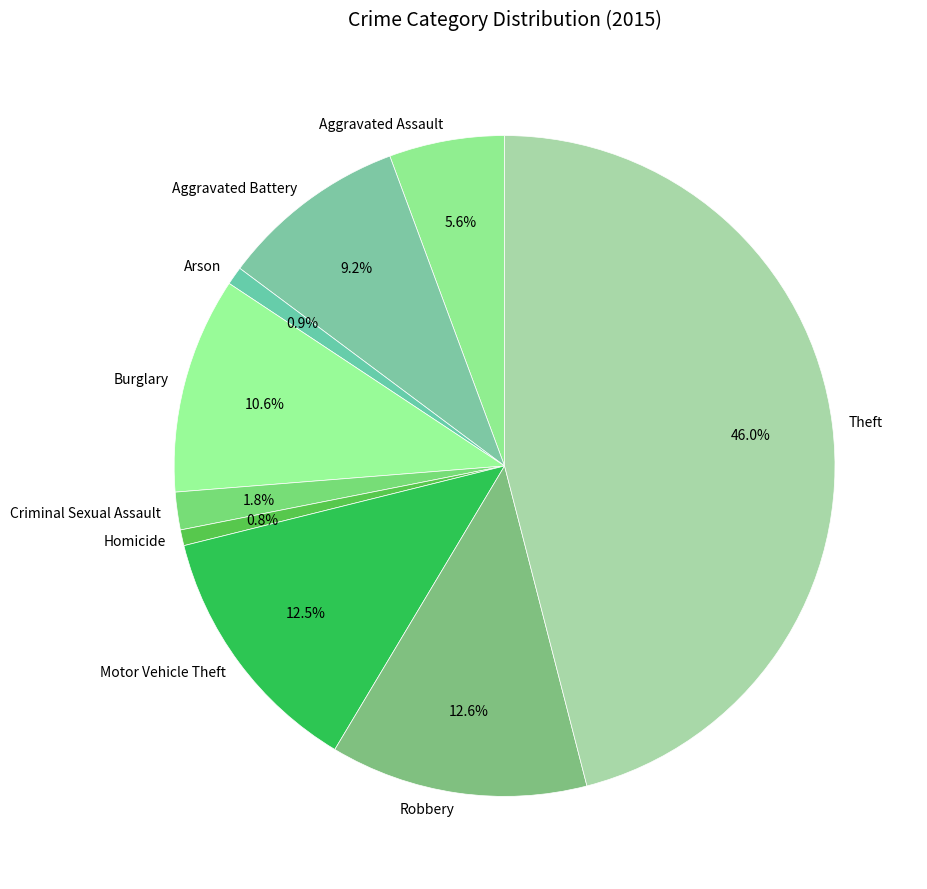

What percentage is NOT represented by Aggravated Assault?

94.4%